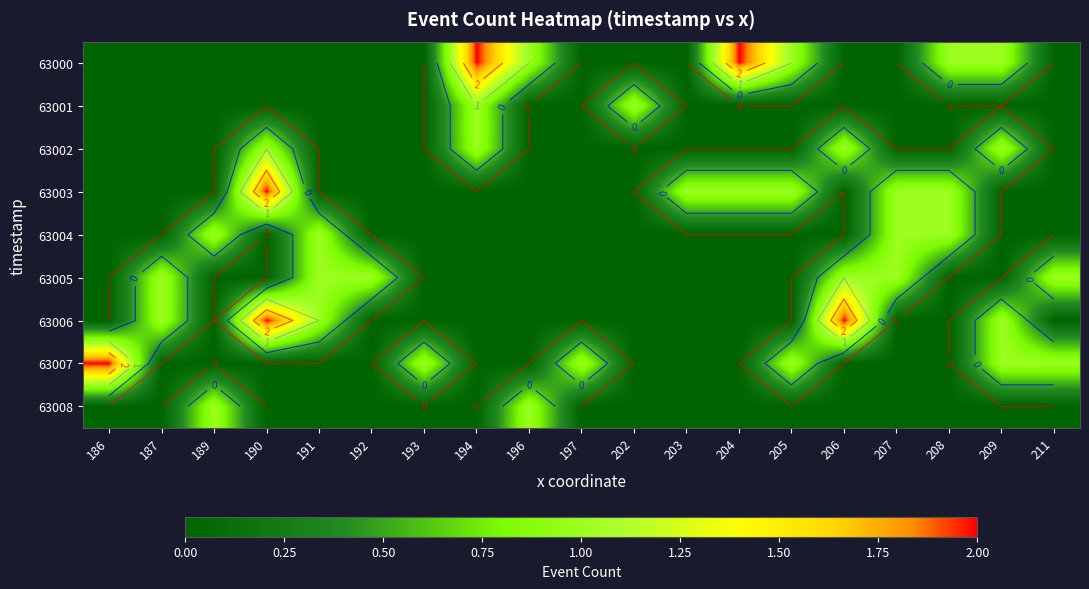

How many data points does each series have?

19